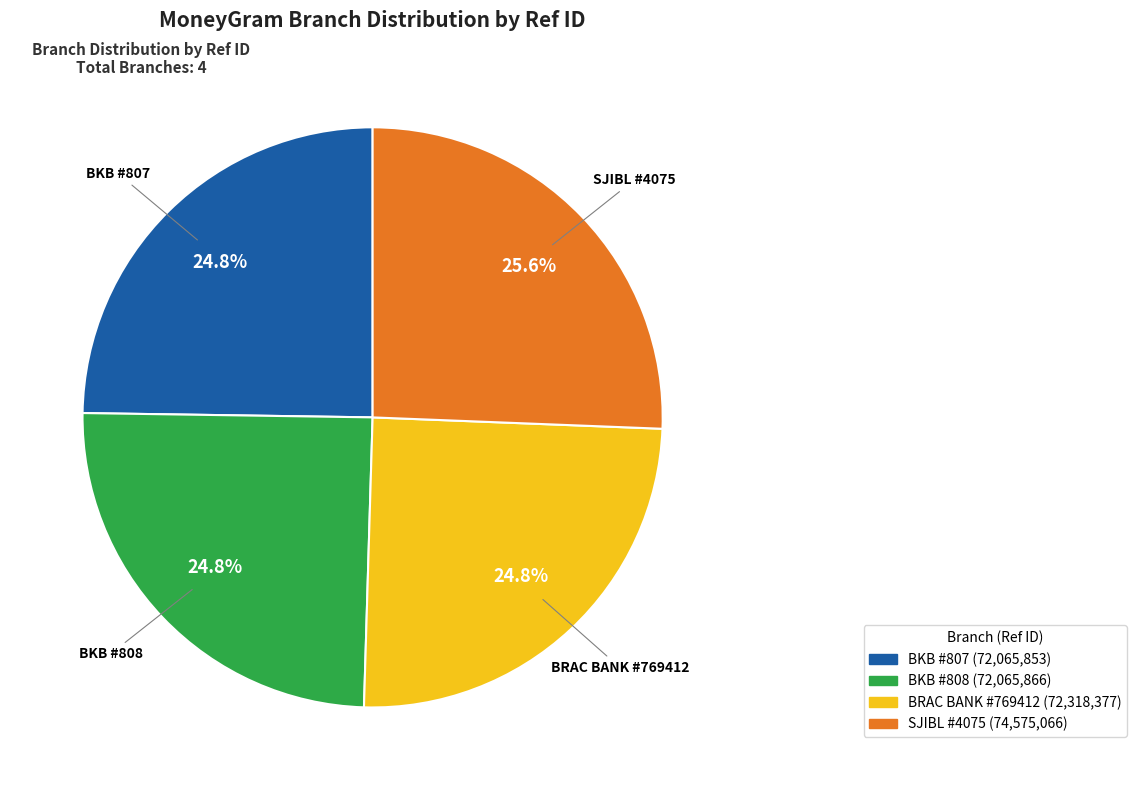

Does any single category account for the majority?

No